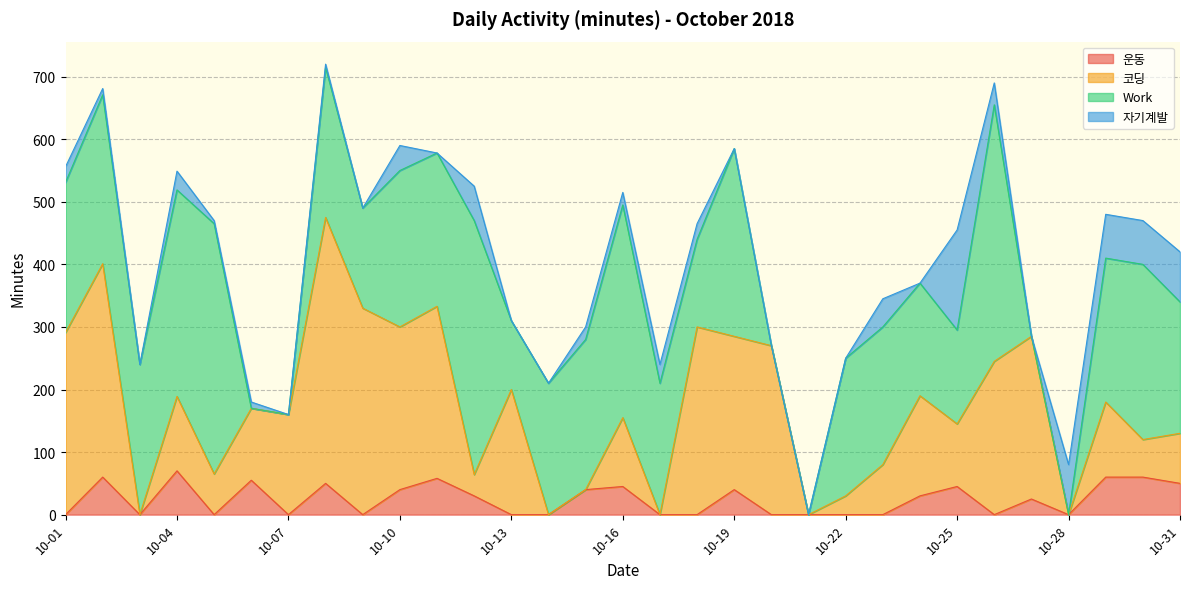

At which category does 운동 reach its first local peak?

10-02